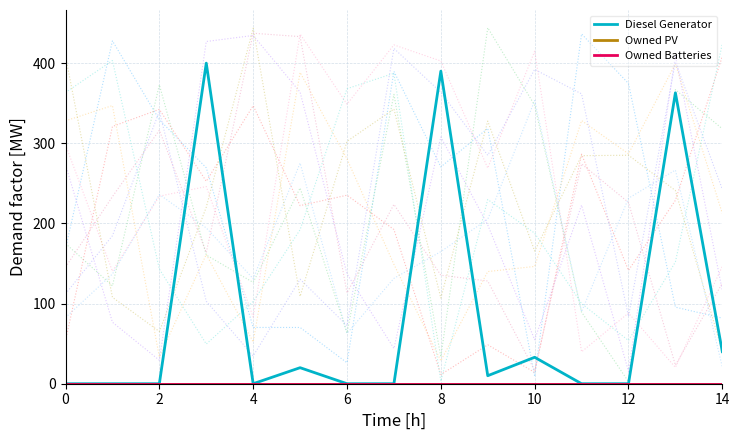

True or false: Diesel Generator has more than 0 interior local peaks.

True